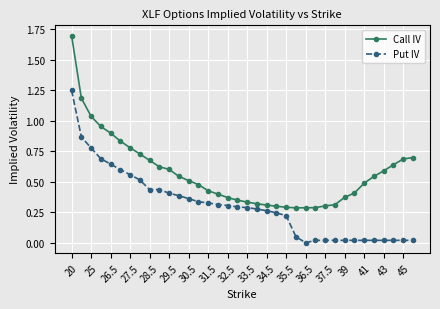

True or false: Call IV and Put IV cross at least once.

False